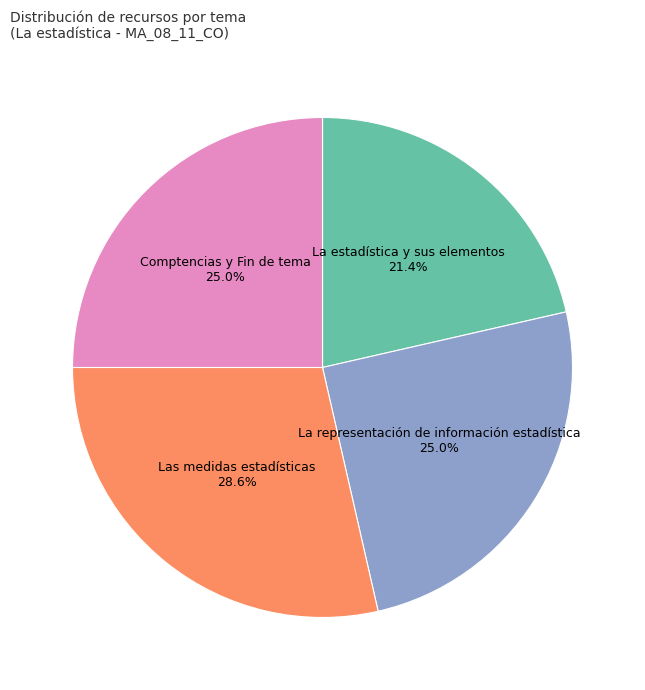

True or false: Las medidas estadísticas accounts for 37% of the total.

False